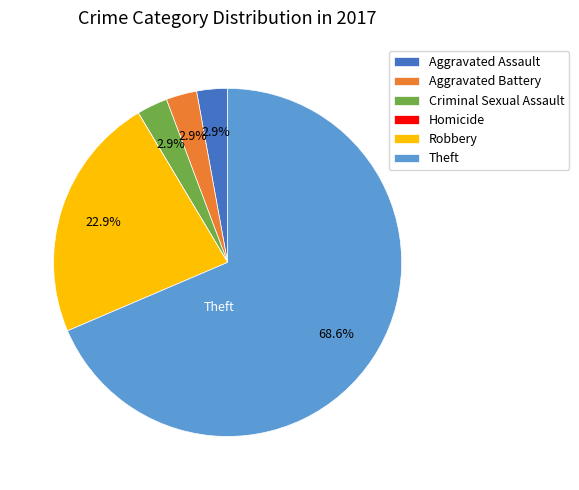

Between Aggravated Battery and Theft, which is larger?

Theft